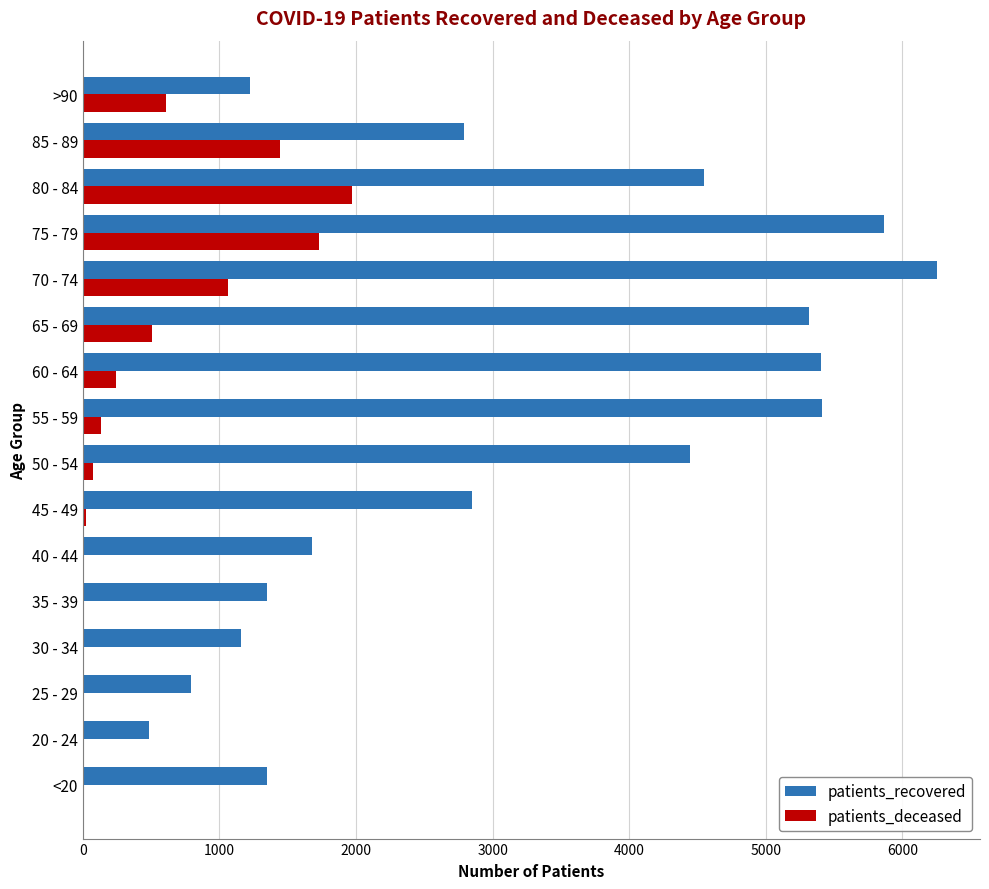

What is the highest value of the patients_deceased series?

1969